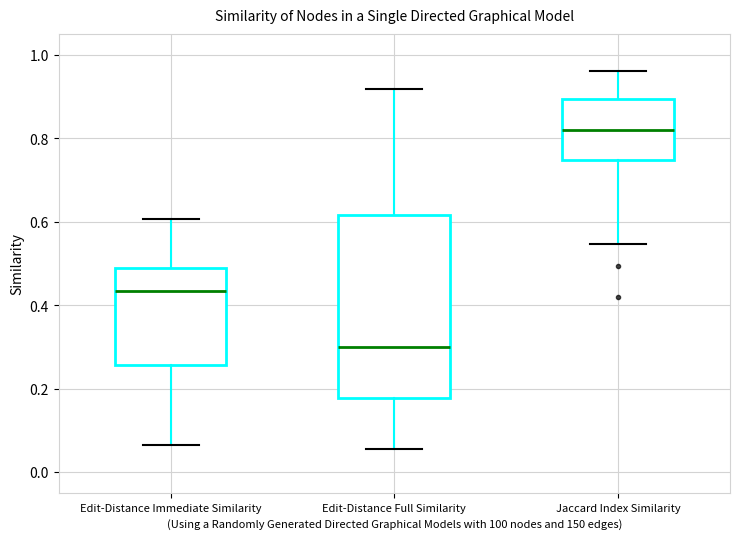

Reading left to right, read every box against the y-axis: the position of its median line, the range the box covers, and the ends of its whiskers. The values are not printed on the chart, so give them approximately, as read against the axis.

Edit-Distance Immediate Similarity: median 0.44, box 0.26 to 0.48, whiskers 0.06 to 0.60
Edit-Distance Full Similarity: median 0.30, box 0.18 to 0.62, whiskers 0.06 to 0.92
Jaccard Index Similarity: median 0.82, box 0.74 to 0.90, whiskers 0.54 to 0.96